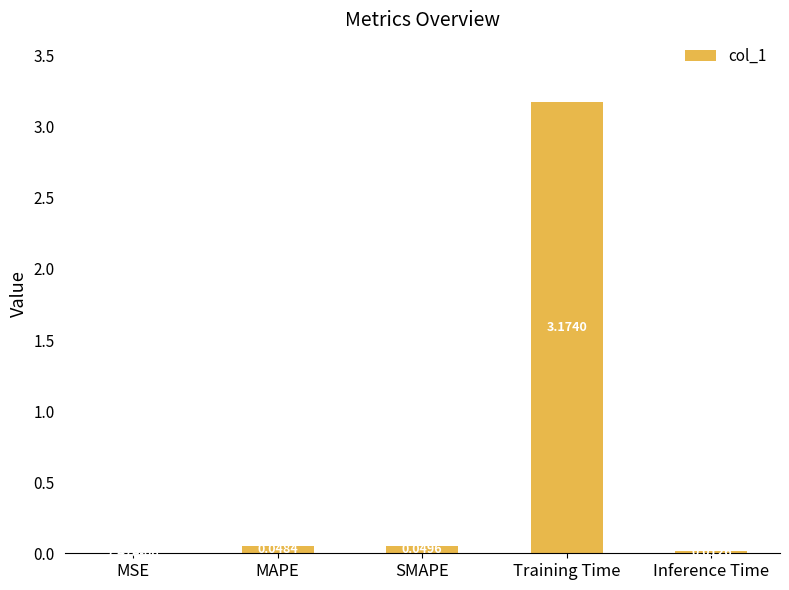

At which category does the chart reach its peak across all series?

Training Time